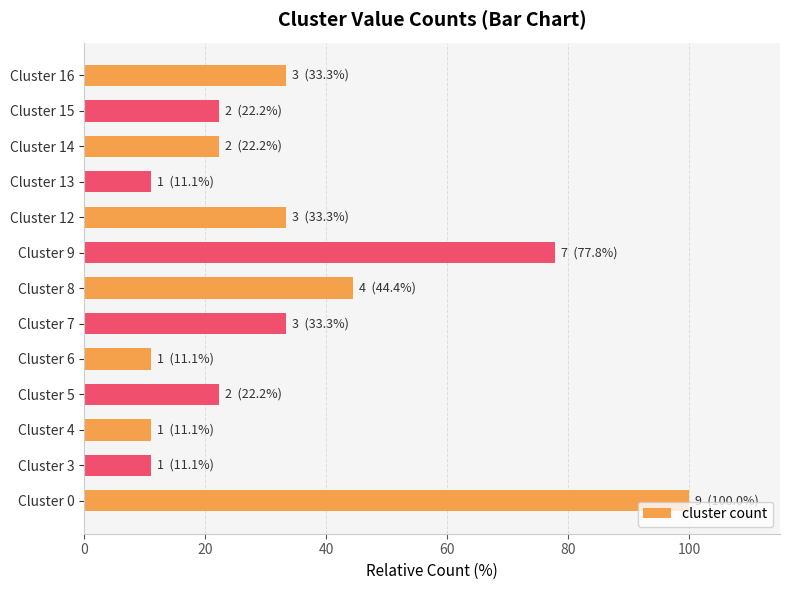

Which has a higher value, Cluster 12 or Cluster 9?

Cluster 9